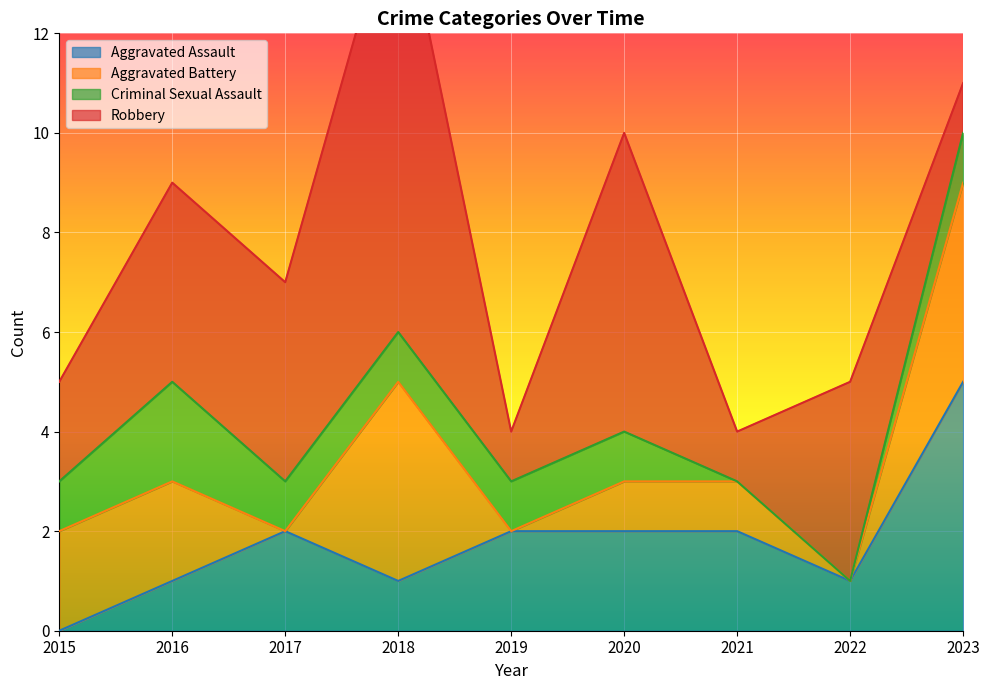

What is the difference between the maximum and minimum values in the Aggravated Battery series?

4